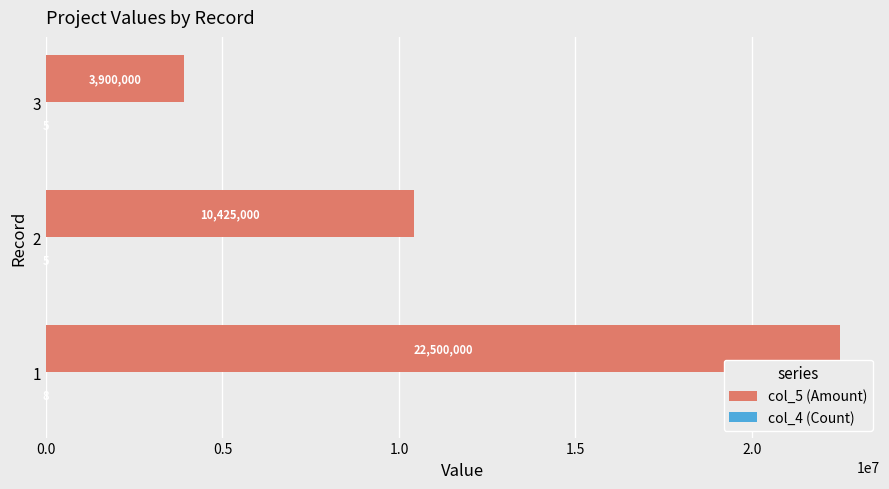

True or false: col_5 (Amount) has a value of 10425000 at 2.

True